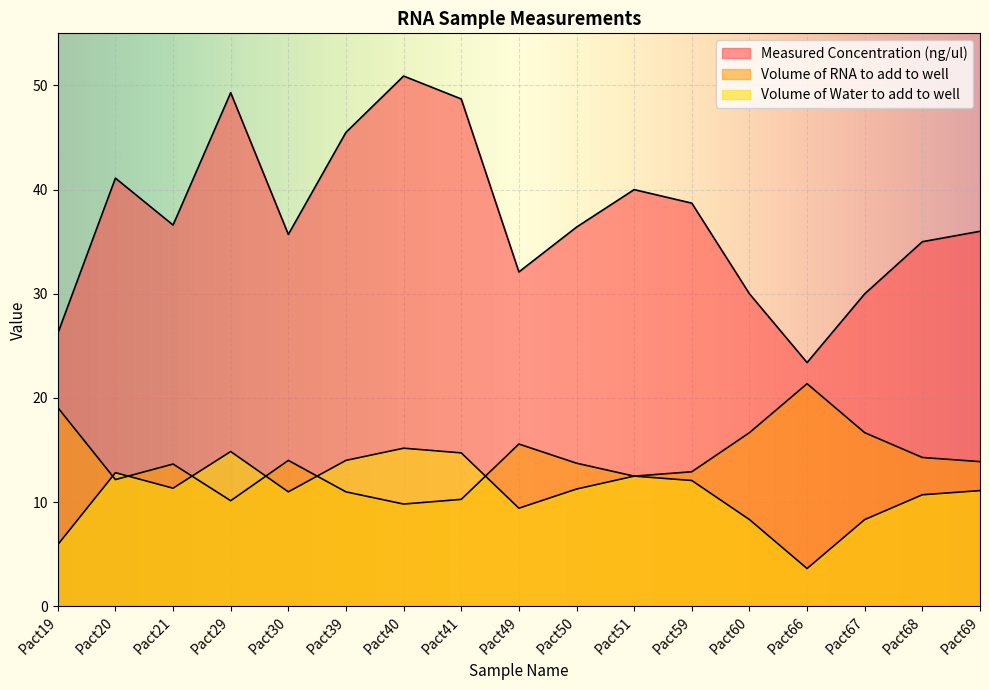

The value of Volume of RNA to add to well at Pact19 is 19.1. True or false?

True